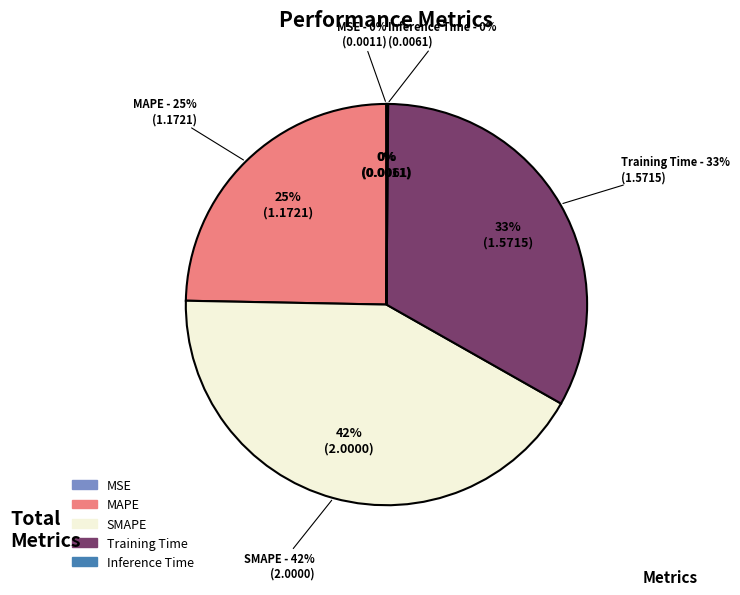

To the nearest percent, what is the difference between the MAPE and MSE slice percentages?

25%